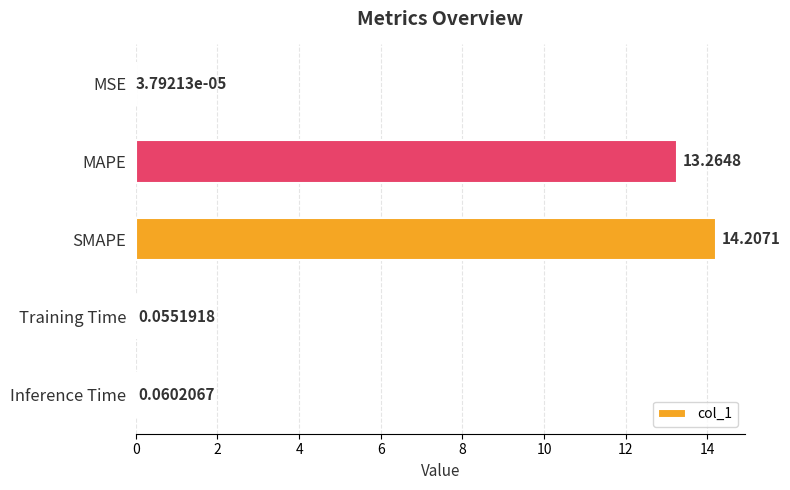

Which has a higher value, MAPE or MSE?

MAPE